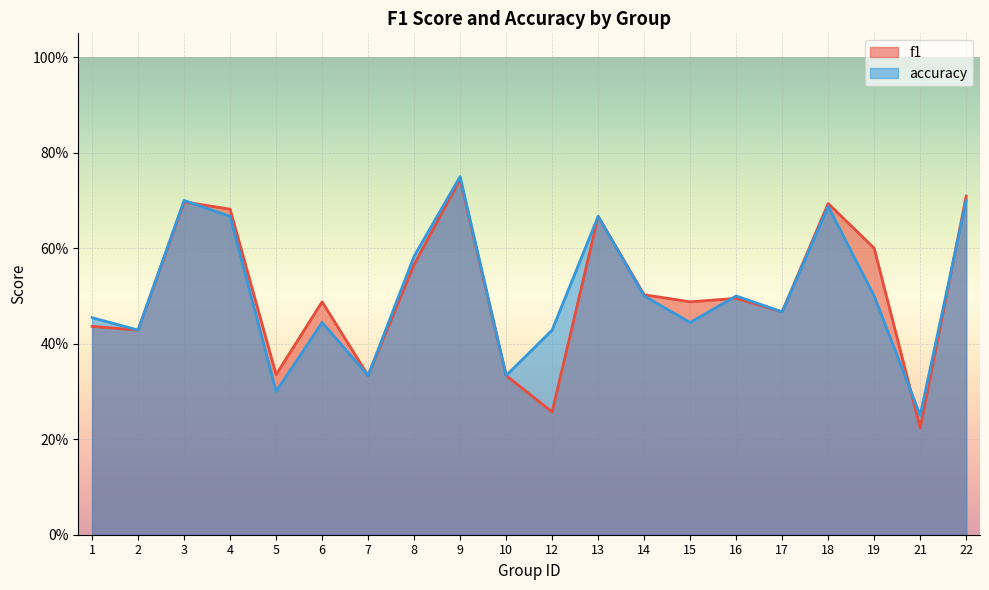

Rank the series by their average value, from highest to lowest.

f1, accuracy